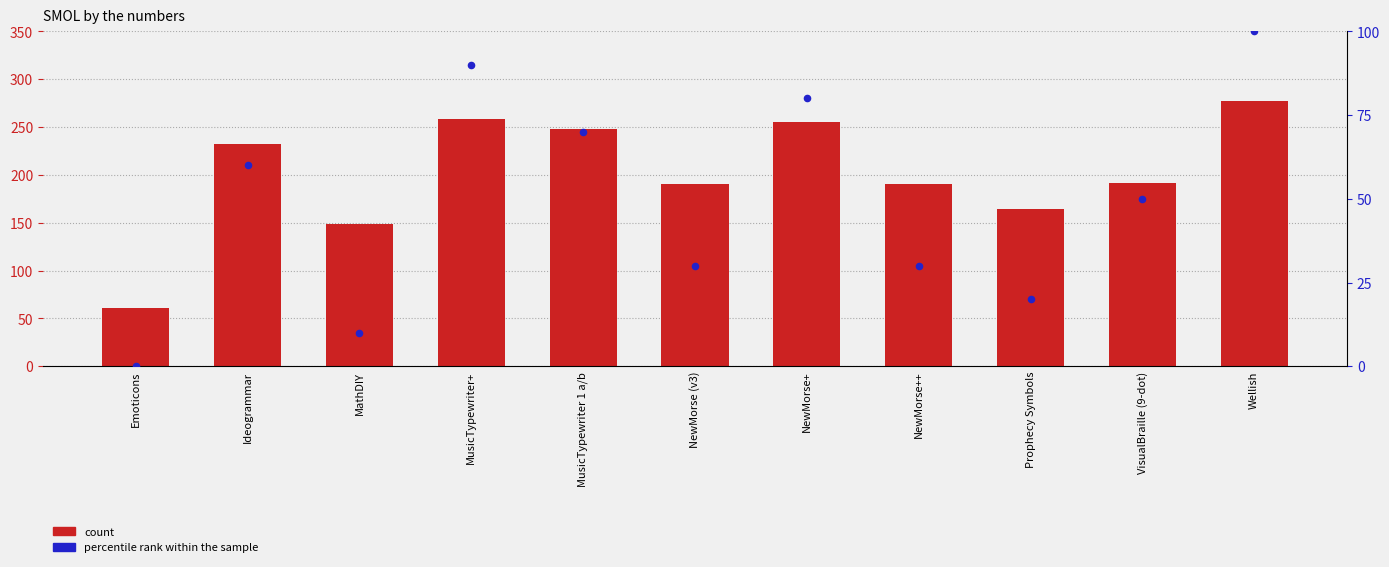

Which series contains the highest Y value?

count